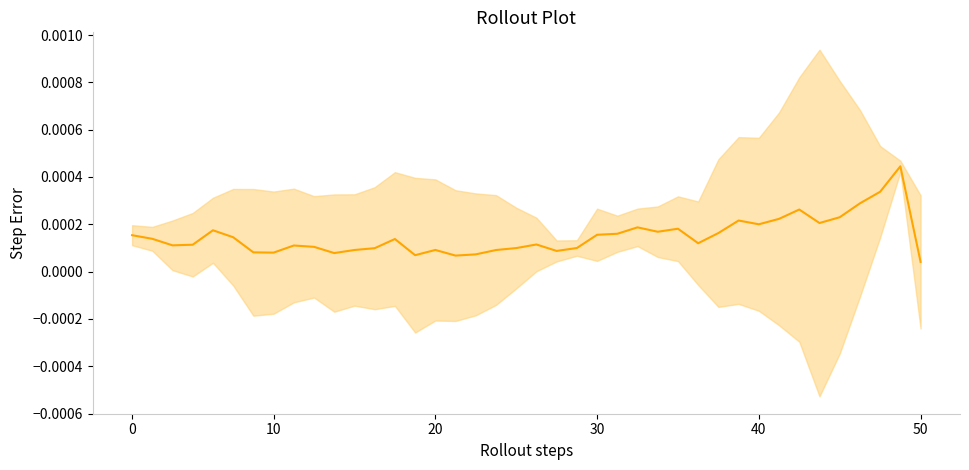

True or false: there are more than 0 points higher than both neighbors.

True